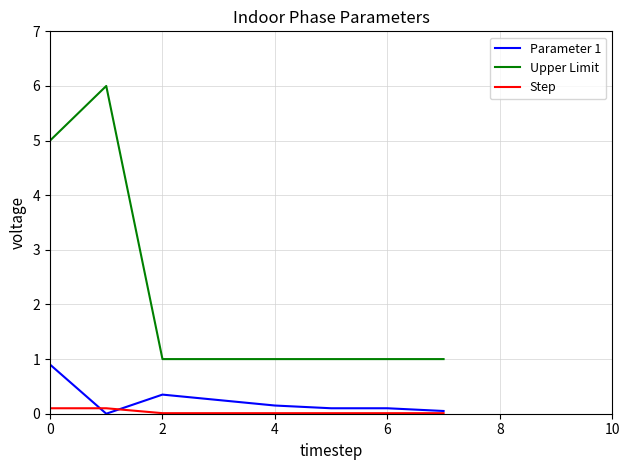

True or false: Step and Upper Limit intersect in this chart.

False